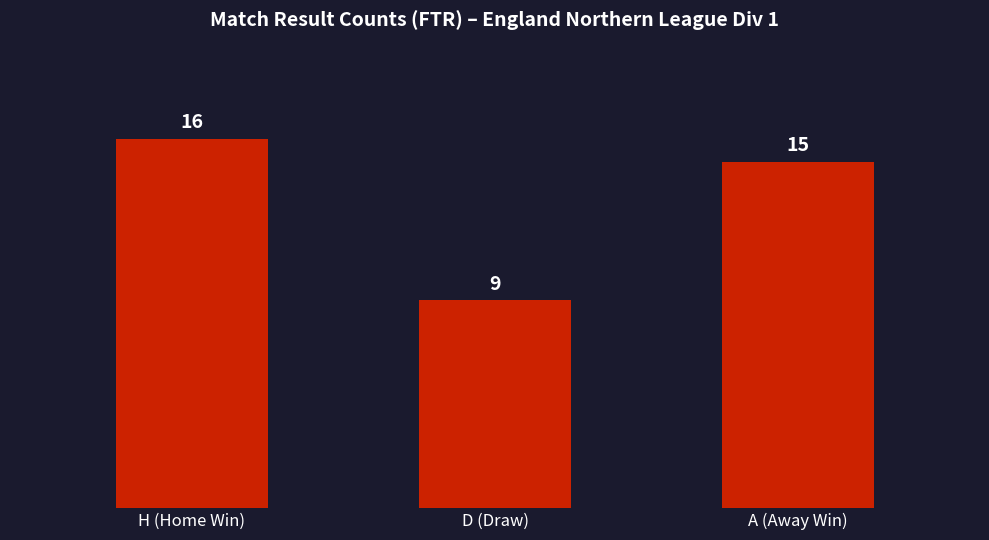

What is the smallest value displayed?

9